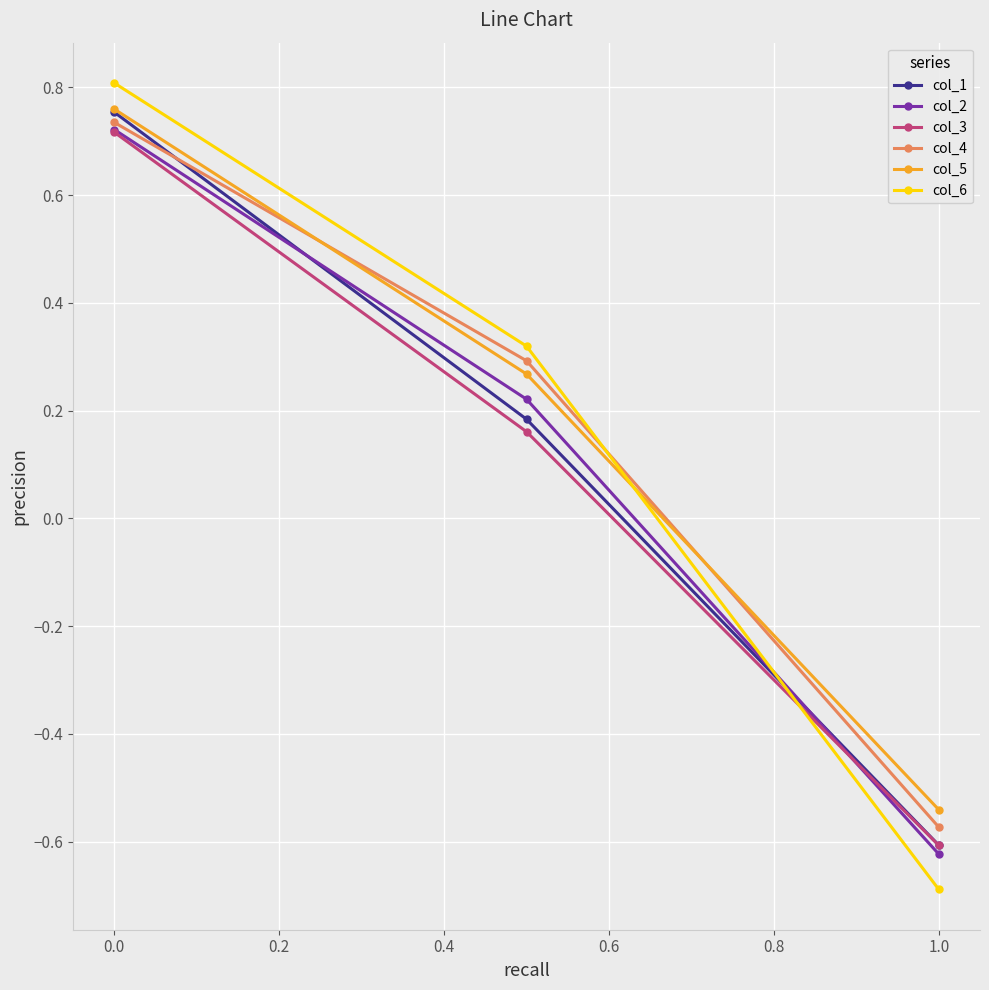

What is the minimum value for col_6?

-0.7